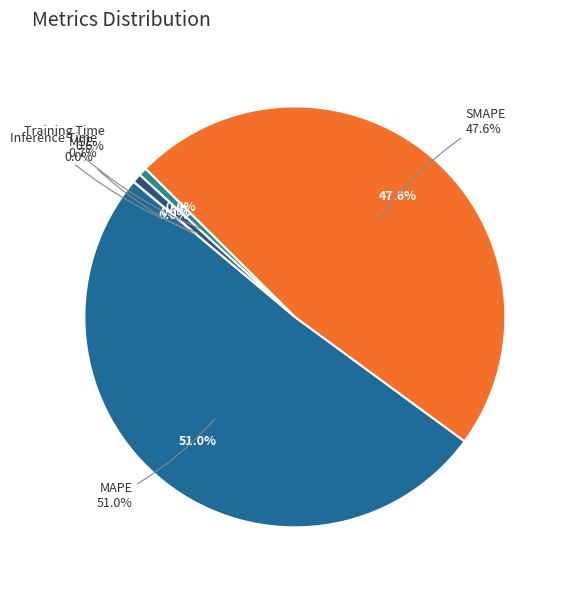

How many segments does this pie chart have?

5